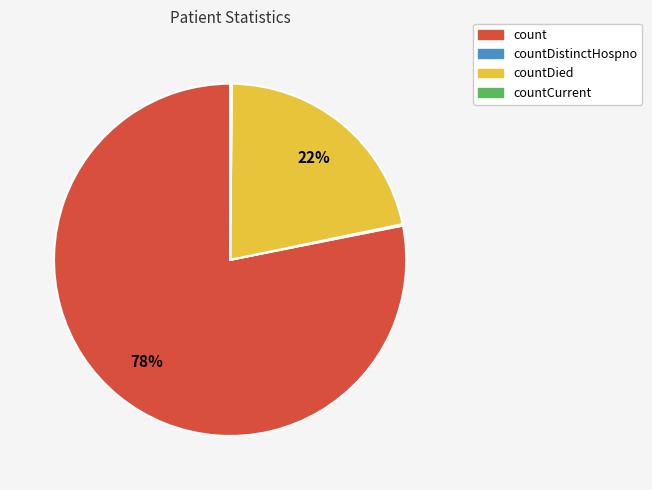

Is there a majority slice in this chart?

Yes